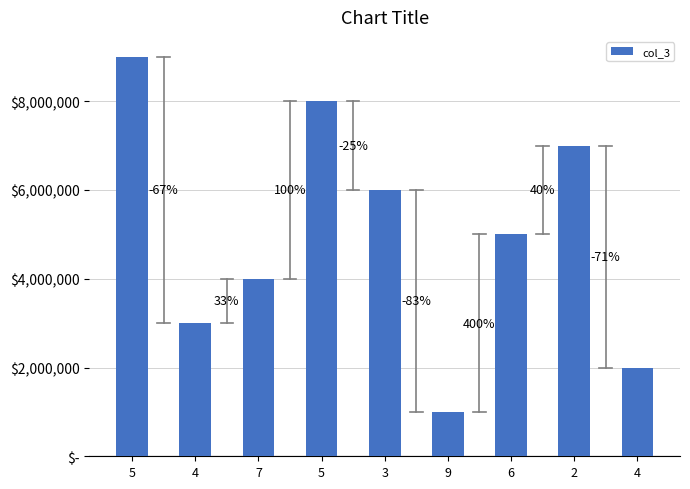

What is the difference between the maximum and second lowest values?

7000000